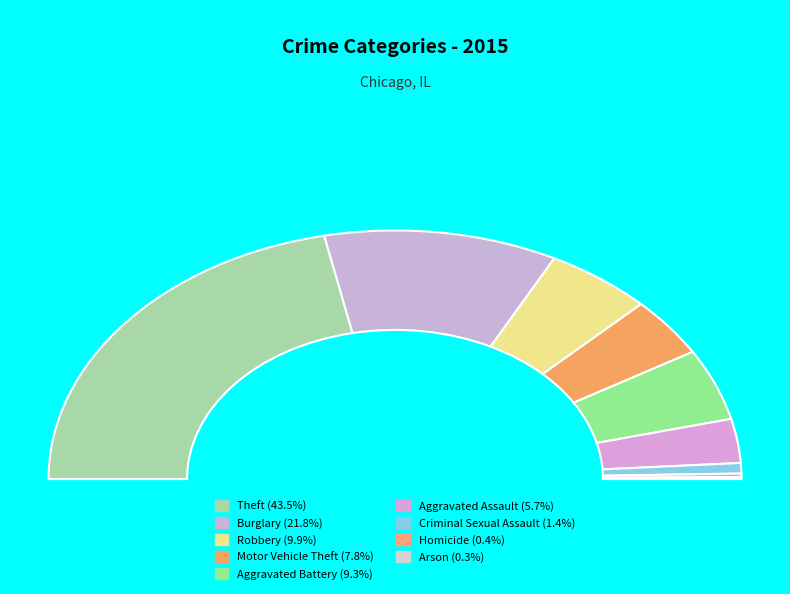

What percentage is the Aggravated Assault slice, to the nearest percent?

6%